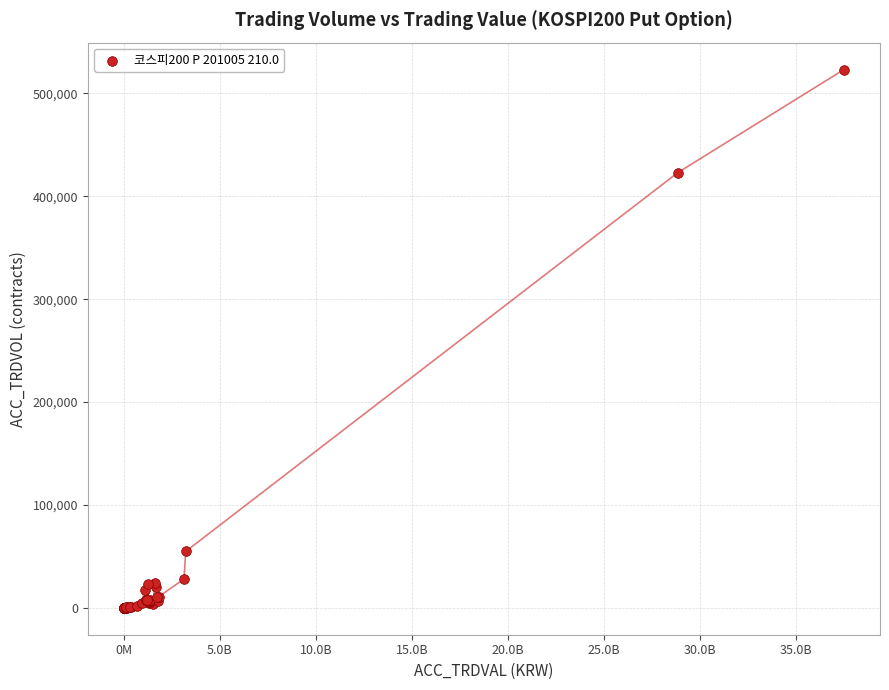

What Y value in the scatter plot is closest to 261581?

422857